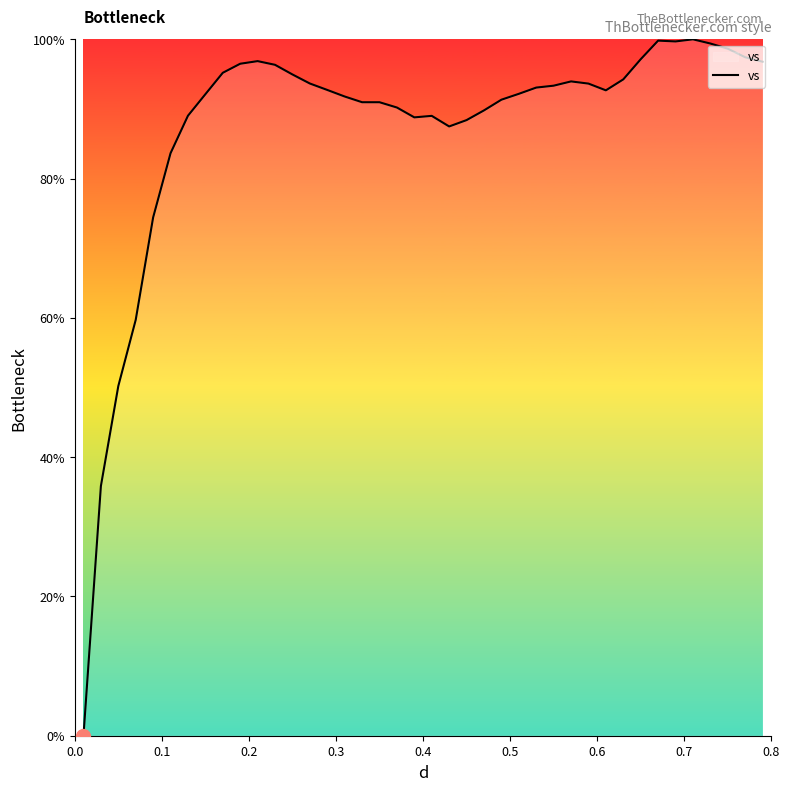

What is the difference between the maximum and minimum values?

100.0